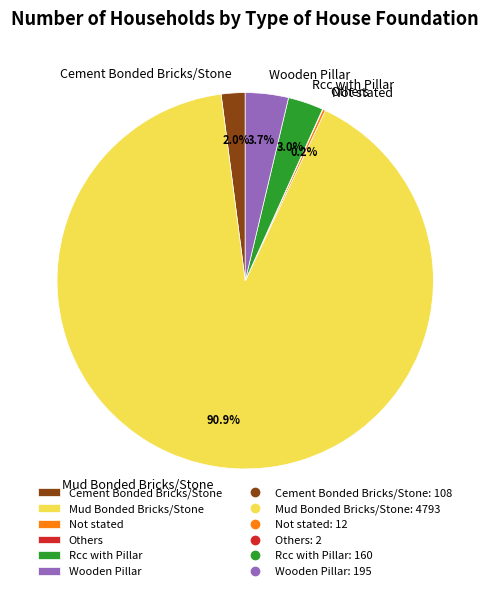

Is Mud Bonded Bricks/Stone the majority of the pie?

Yes